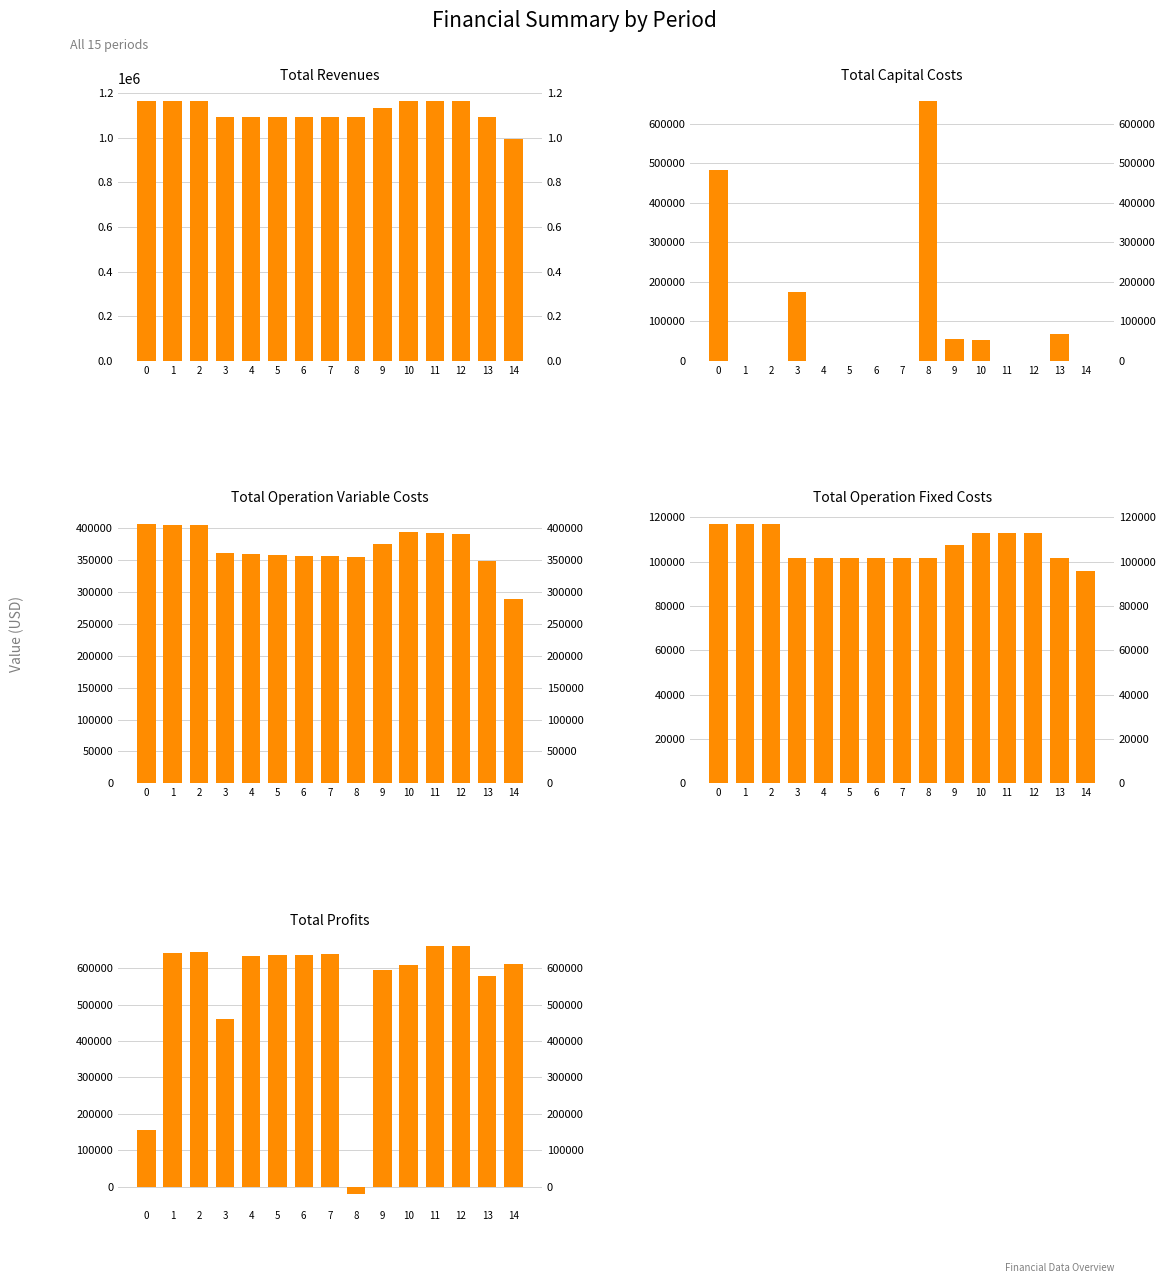

Reading left to right, extract all data points from this chart.

Total Revenues: 0=1164923.8	1=1164923.8	2=1164923.8	3=1094933.5	4=1094933.5	5=1094933.5	6=1094933.5	7=1094933.5	8=1094933.5	9=1131444.2	10=1164923.8	11=1164923.8	12=1164923.8	13=1094933.5	14=994161.6
Total Capital Costs: 0=483648.0	1=0.0	2=0.0	3=173600.0	4=0.0	5=0.0	6=0.0	7=0.0	8=657248.0	9=55200.0	10=51200.0	11=0.0	12=0.0	13=67200.0	14=0.0
Total Operation Variable Costs: 0=406872.7	1=405516.5	2=404158.5	3=360438.0	4=359249.1	5=358058.6	6=356866.5	7=355672.7	8=354477.2	9=374685.6	10=393336.9	11=391961.3	12=390583.7	13=348474.2	14=288061.4
Total Operation Fixed Costs: 0=117166.8	1=117166.8	2=117166.8	3=101782.2	4=101782.2	5=101782.2	6=101782.2	7=101782.2	8=101782.2	9=107582.9	10=112963.4	11=112963.4	12=112963.4	13=101782.2	14=95981.4
Total Profits: 0=157236.3	1=642240.5	2=643598.5	3=459113.4	4=633902.3	5=635092.8	6=636284.9	7=637478.7	8=-18573.8	9=593975.6	10=607423.5	11=659999.1	12=661376.7	13=577477.1	14=610118.8